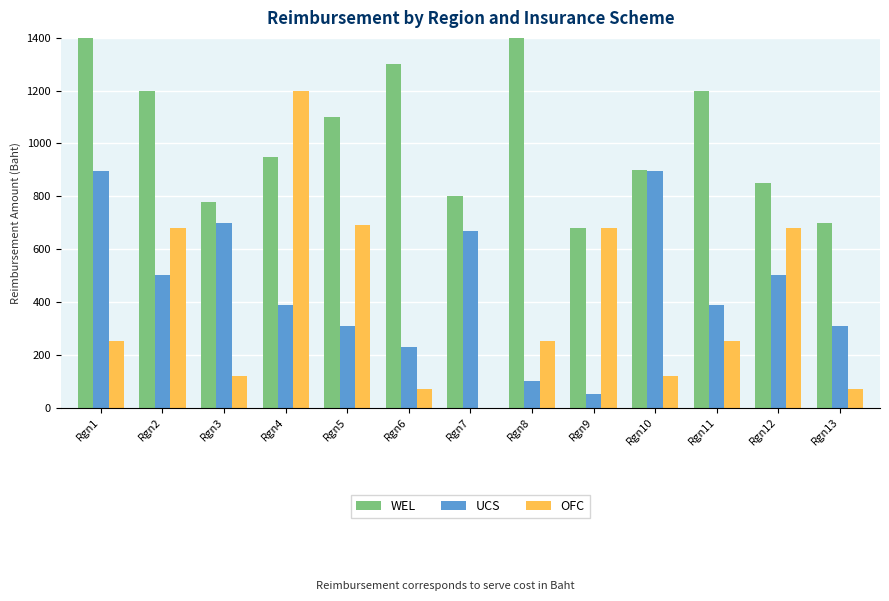

What is the sum of all OFC values?

5060